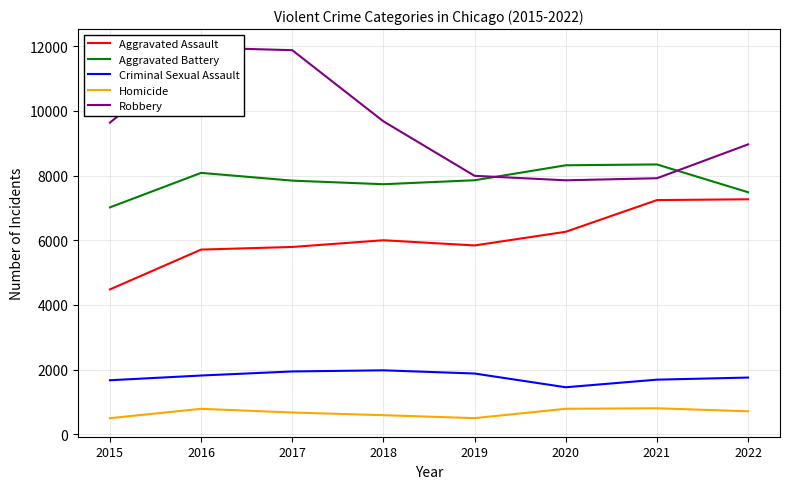

What is the difference between the highest and lowest values at 2015?

9142